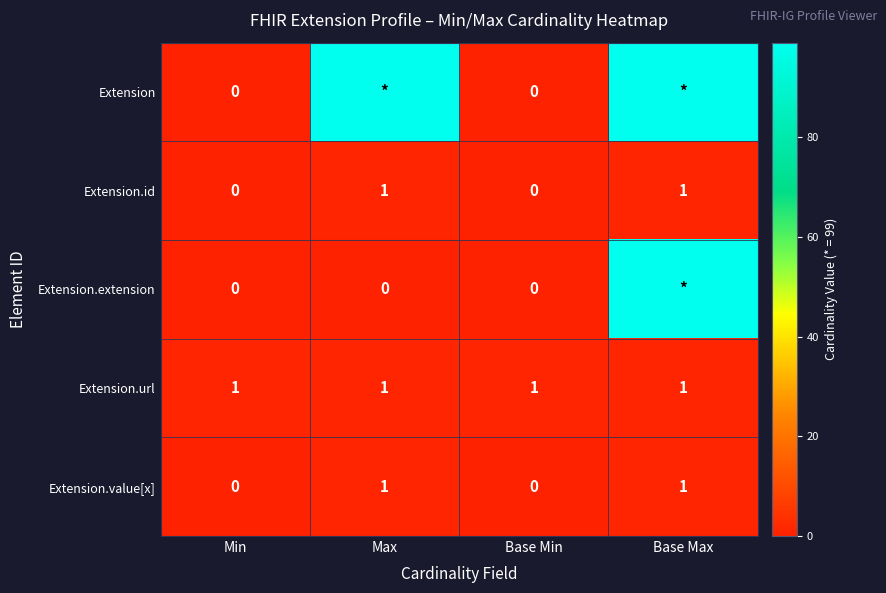

What is the difference between the Extension.id values at Base Min and Max?

1